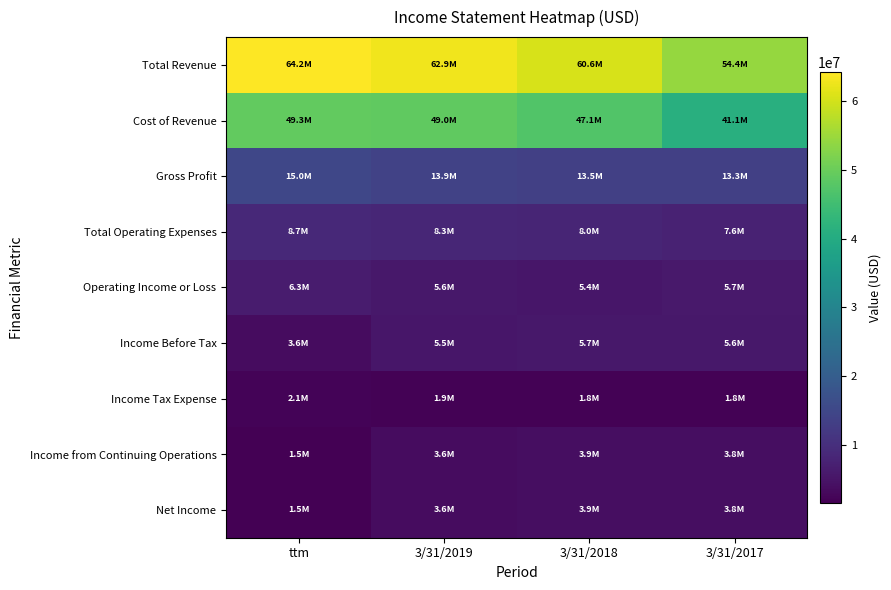

What is the total value across all series at 3/31/2017?

137084000